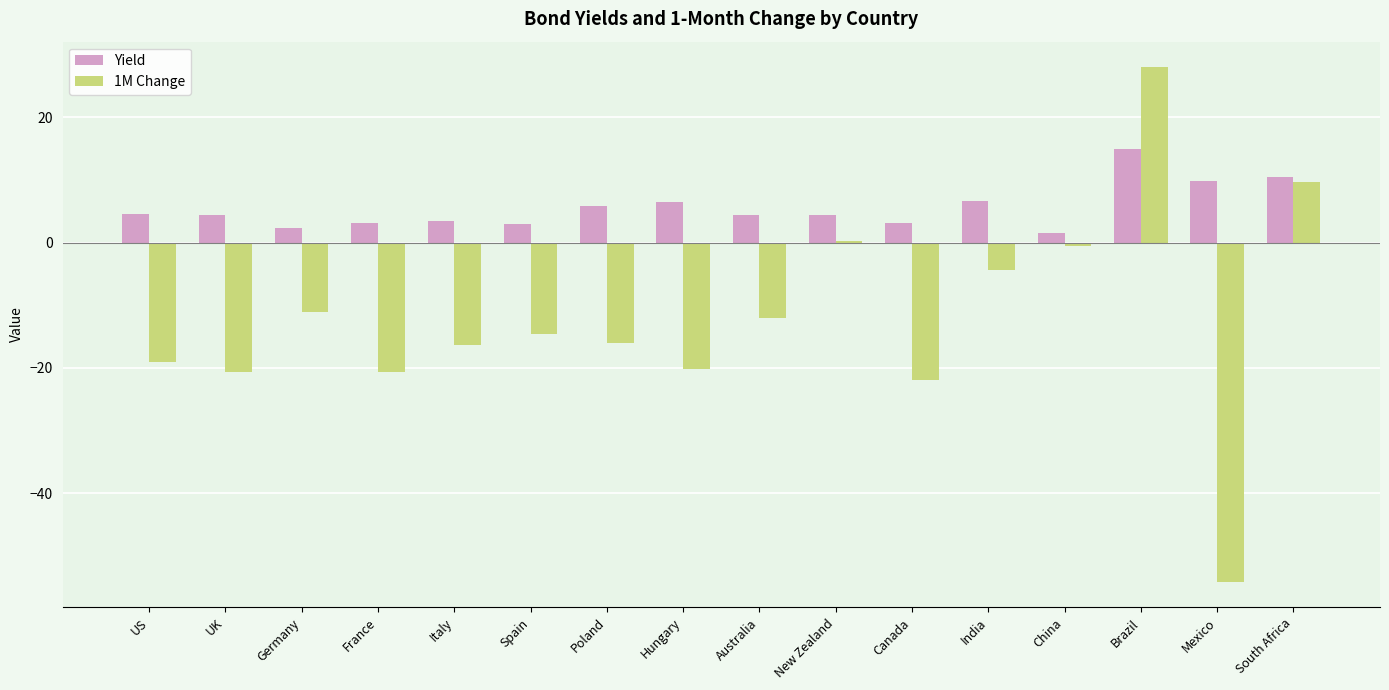

What is the total value across all series at Mexico?

-44.3